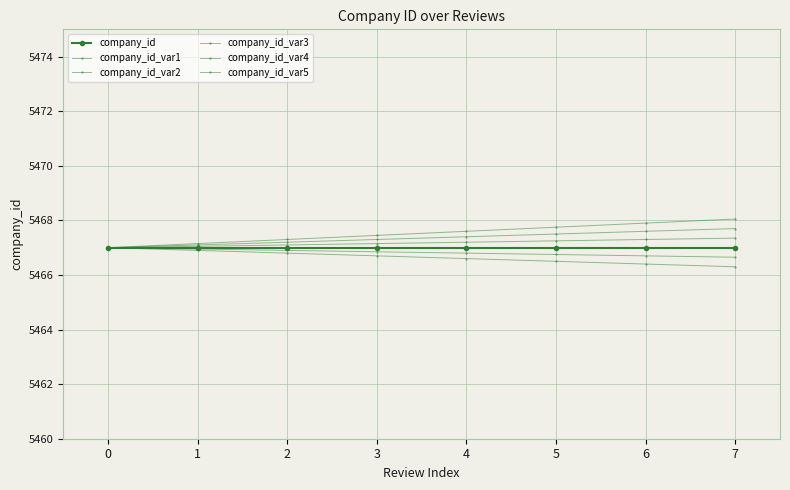

True or false: company_id_var2 has more than 2 interior local peaks.

False